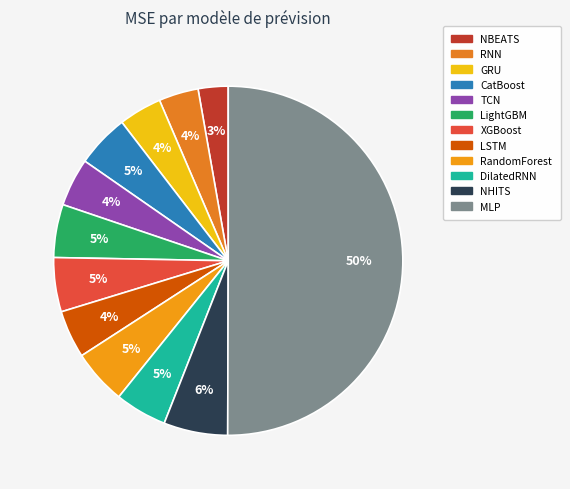

What percentage is the XGBoost slice, to the nearest percent?

5%